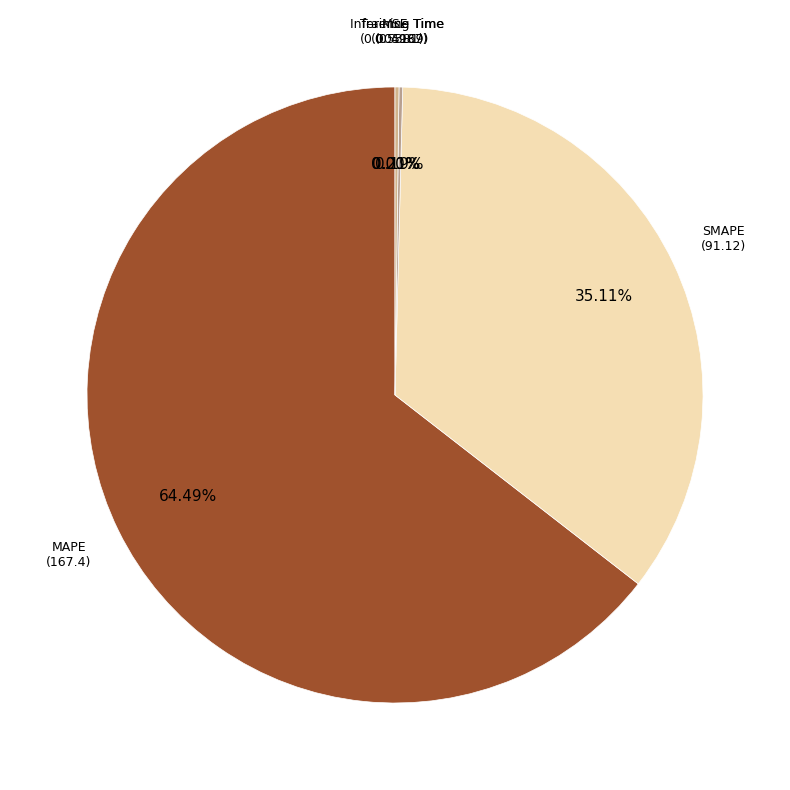

How many slices are in this pie chart?

5